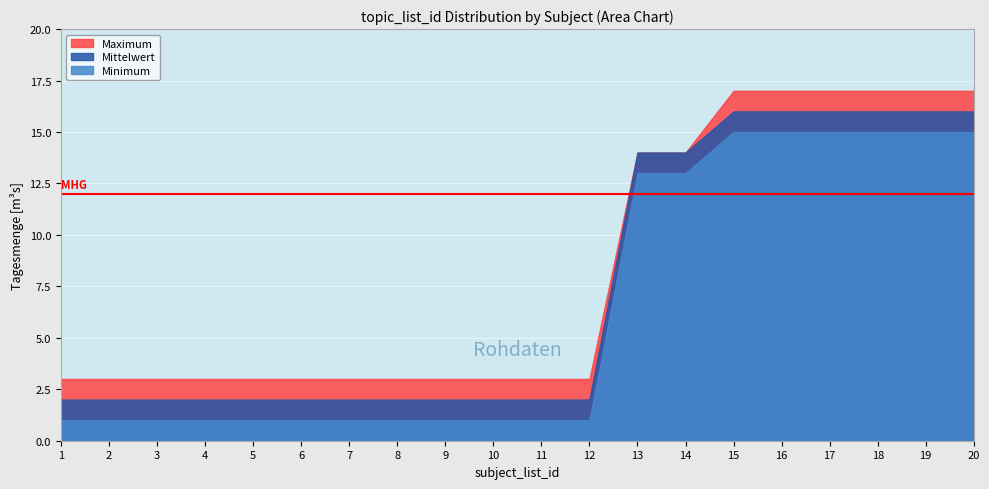

True or false: Minimum has a value of 15 at 16.

True